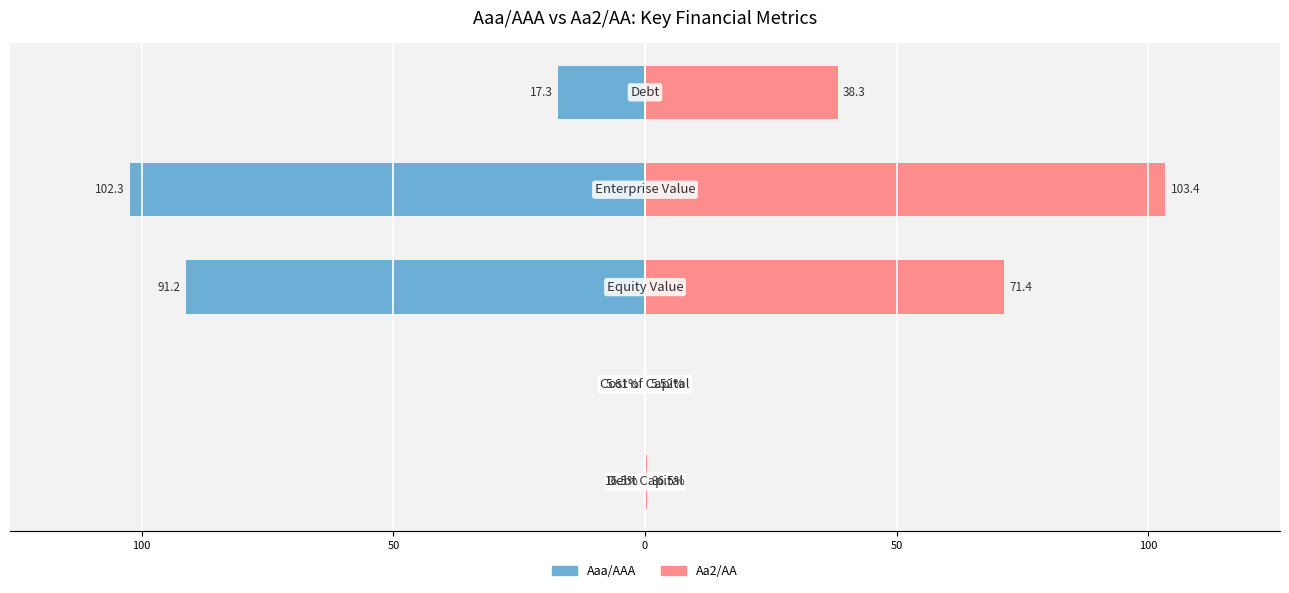

Is the value of Aa2/AA at 0 greater than the value of Aaa/AAA at 0?

Yes